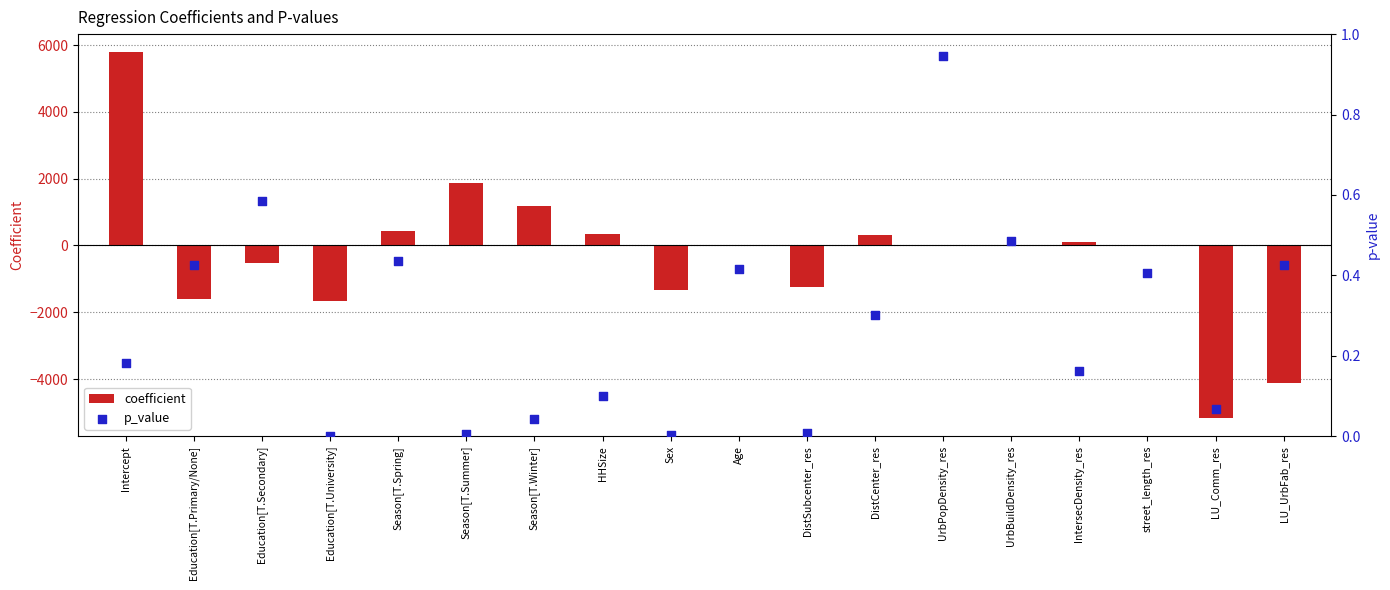

Which series has the widest spread of Y values?

coefficient